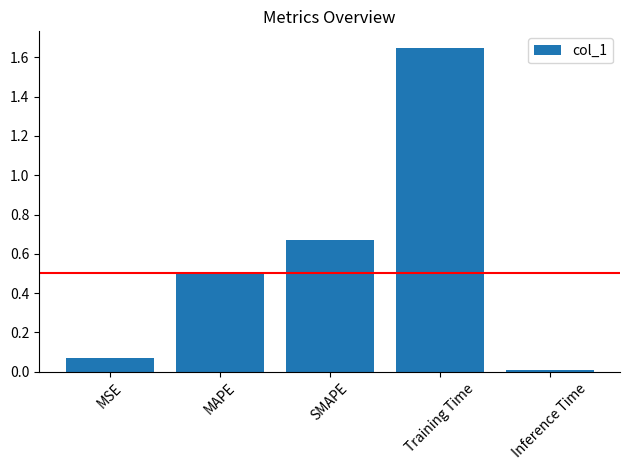

Which category has the highest value across all series?

Training Time